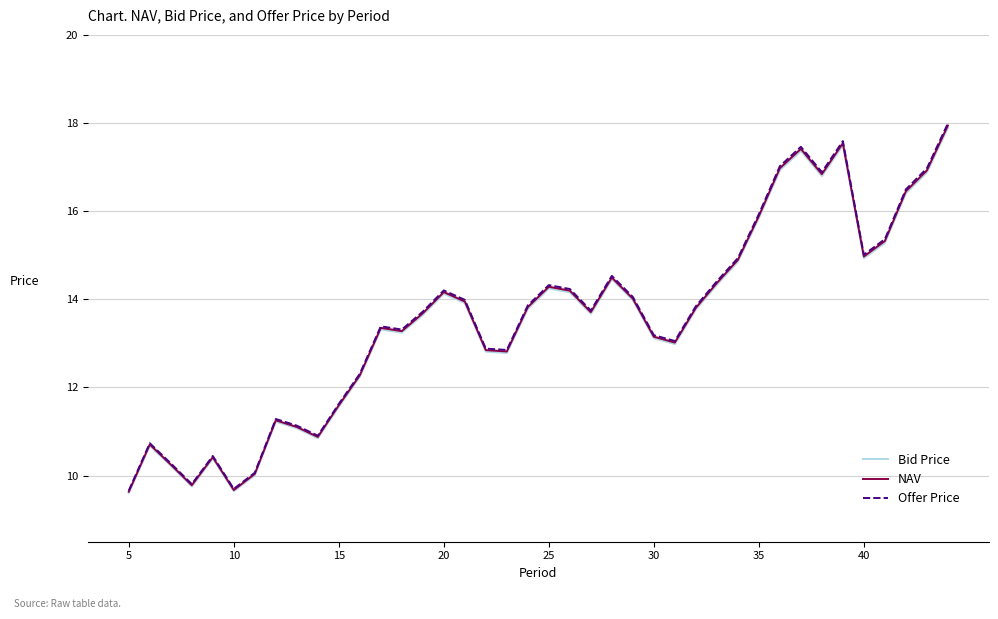

How many lines are shown in the chart?

3